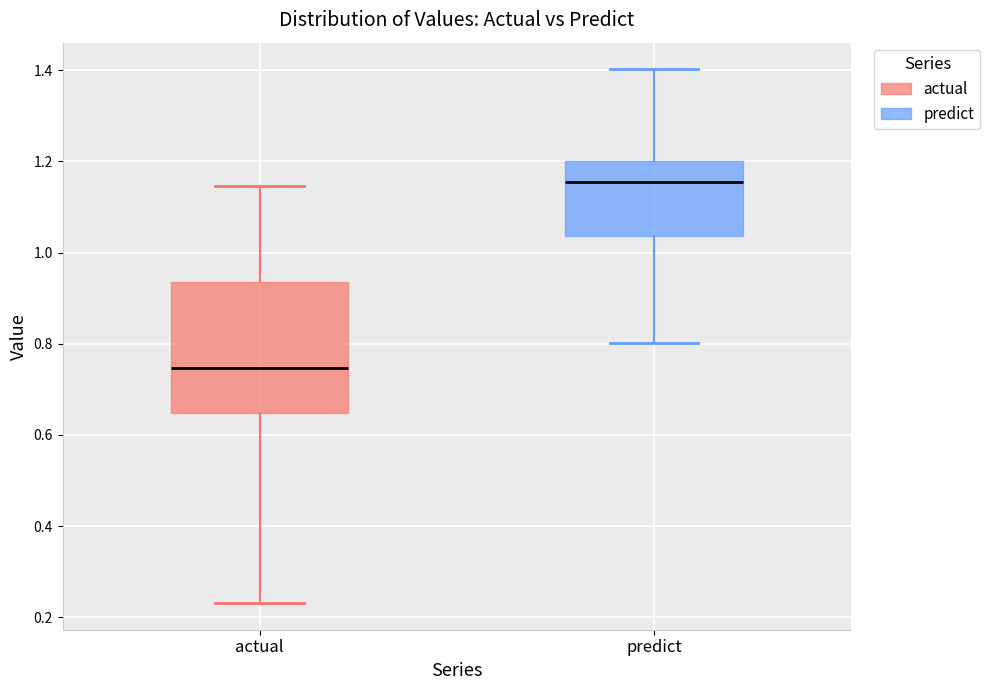

Comparing the boxes themselves (not the whiskers), which one is the tallest?

actual